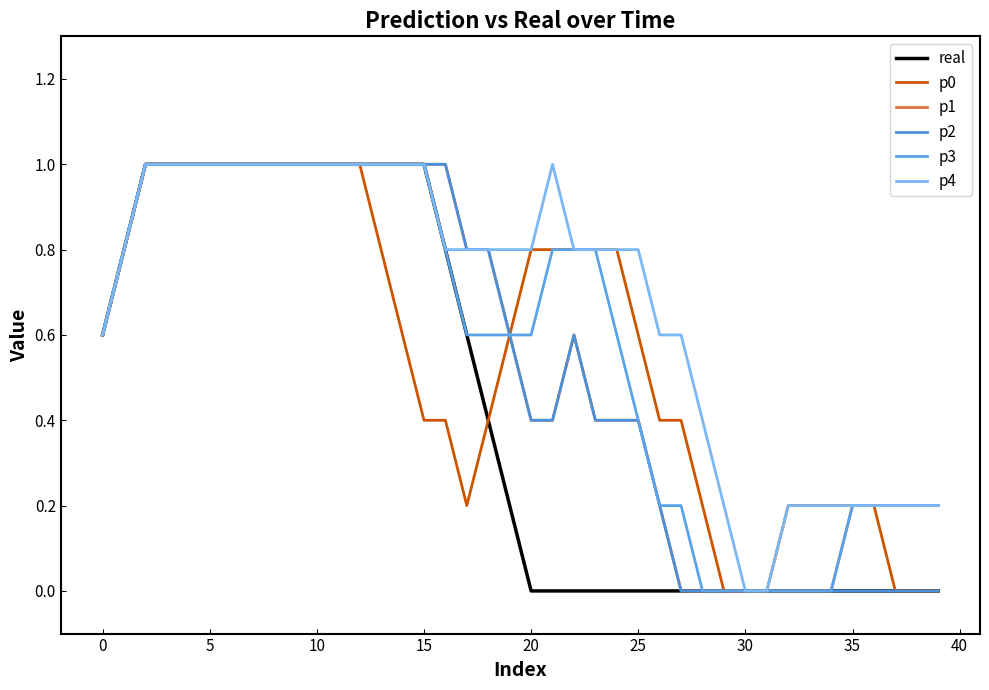

True or false: p0 and p3 intersect in this chart.

False